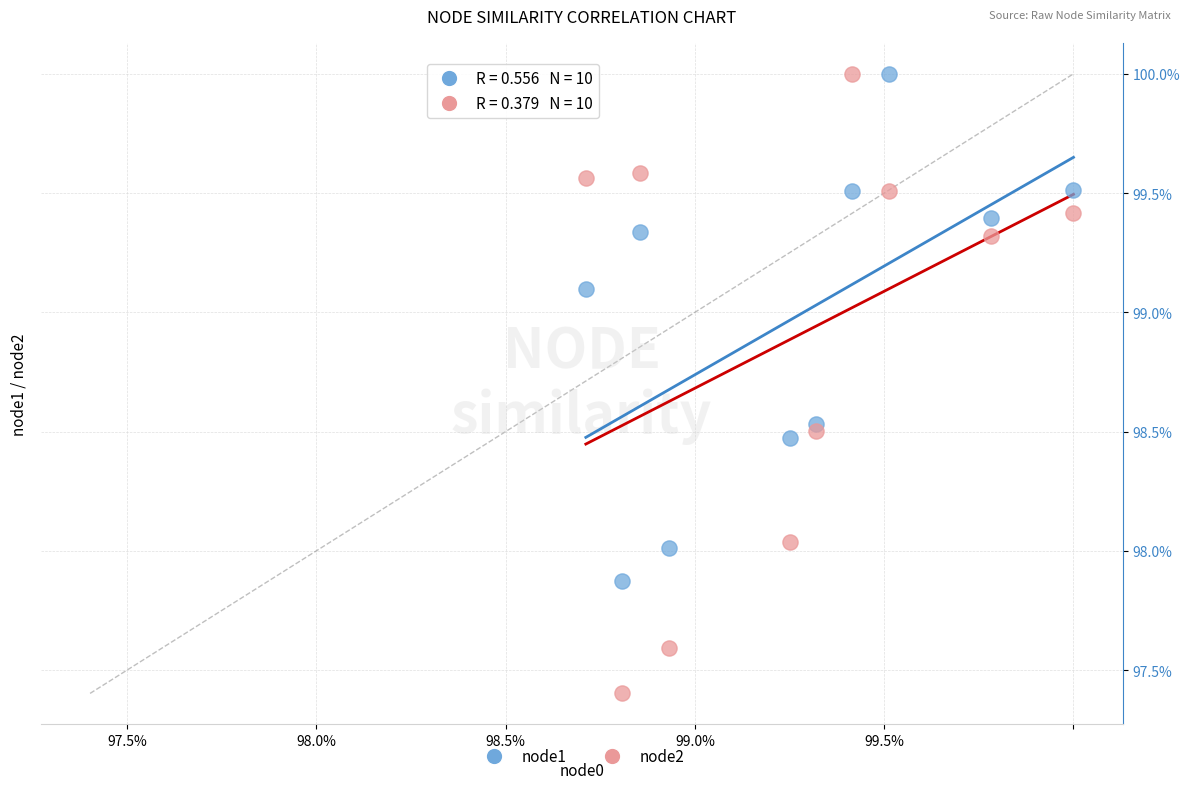

What are all the series names shown in the legend?

node1, node2